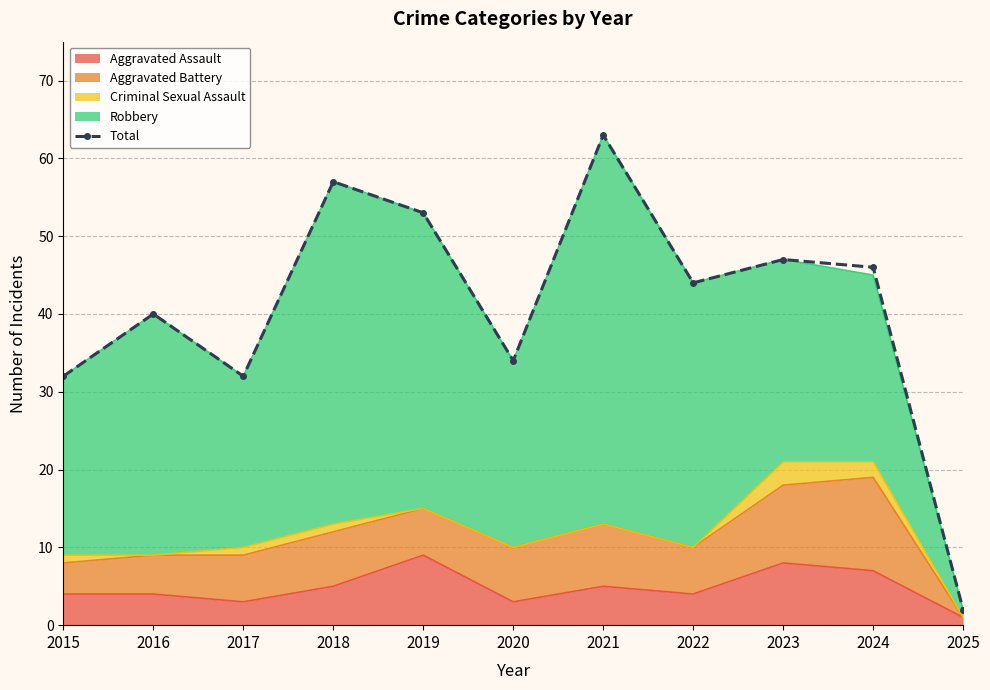

Does the chart have visible grid lines?

Yes